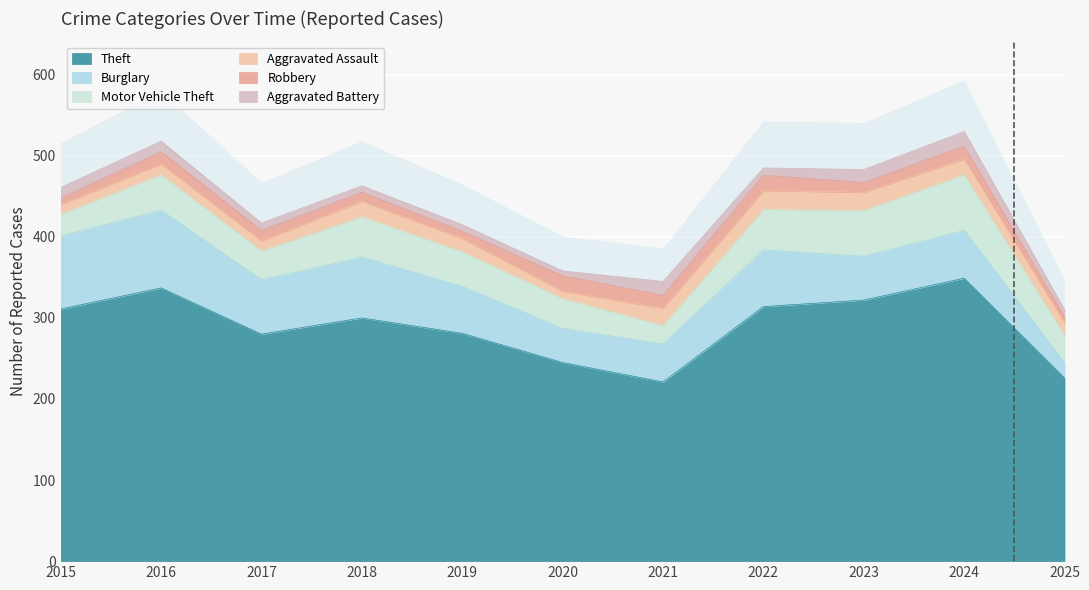

The Aggravated Battery series shows 9 at 2022. True or false?

True